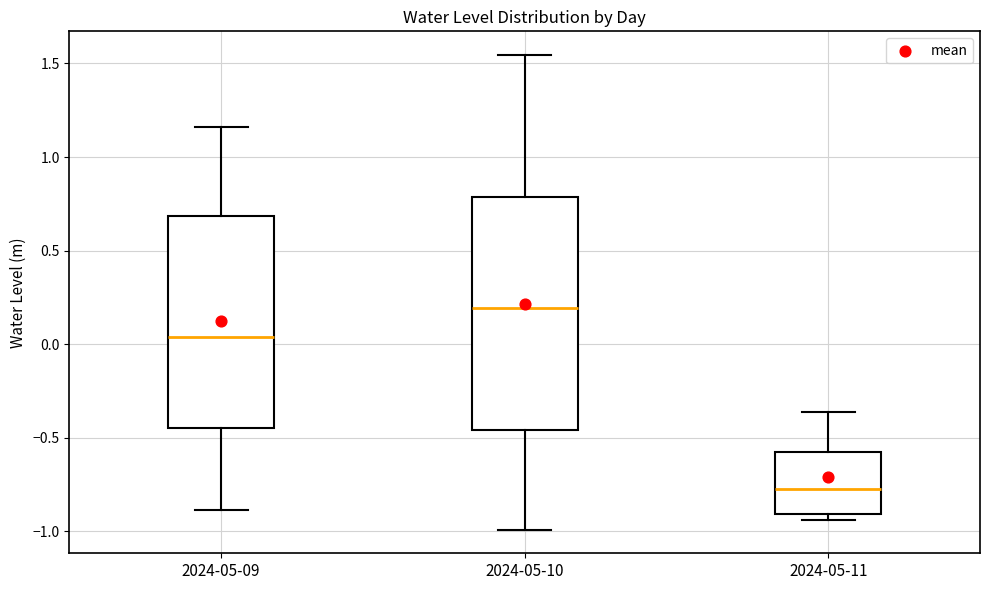

Reading left to right, read every box against the y-axis: the position of its median line, the range the box covers, and the ends of its whiskers. The values are not printed on the chart, so give them approximately, as read against the axis.

2024-05-09: median 0.05, box -0.45 to 0.70, whiskers -0.90 to 1.15
2024-05-10: median 0.20, box -0.45 to 0.80, whiskers -1.00 to 1.55
2024-05-11: median -0.75, box -0.90 to -0.60, whiskers -0.95 to -0.35